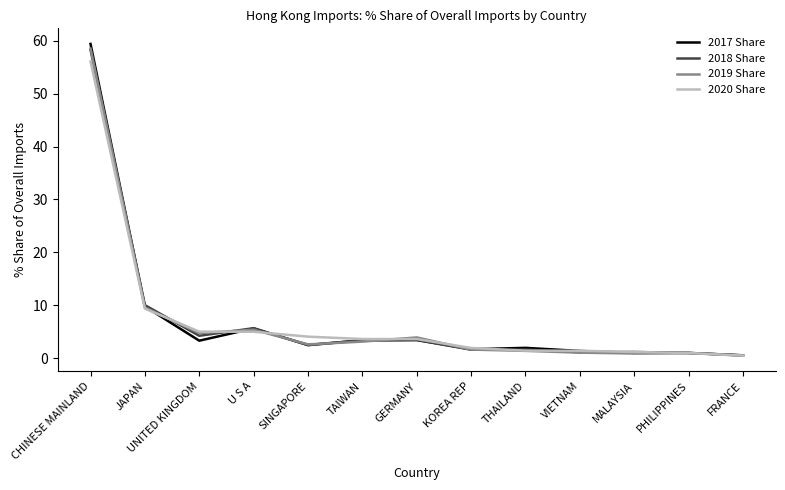

Where does the 2018 Share series first go above 2?

CHINESE MAINLAND